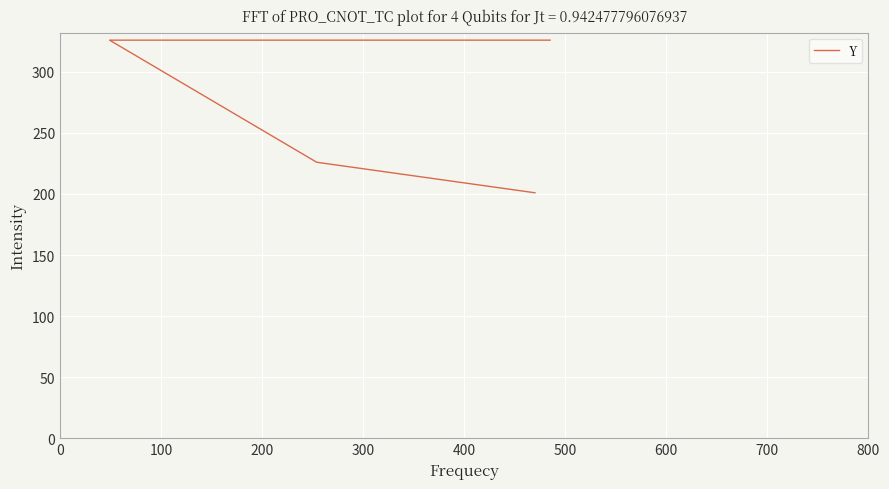

What is the difference between the maximum and minimum values?

125